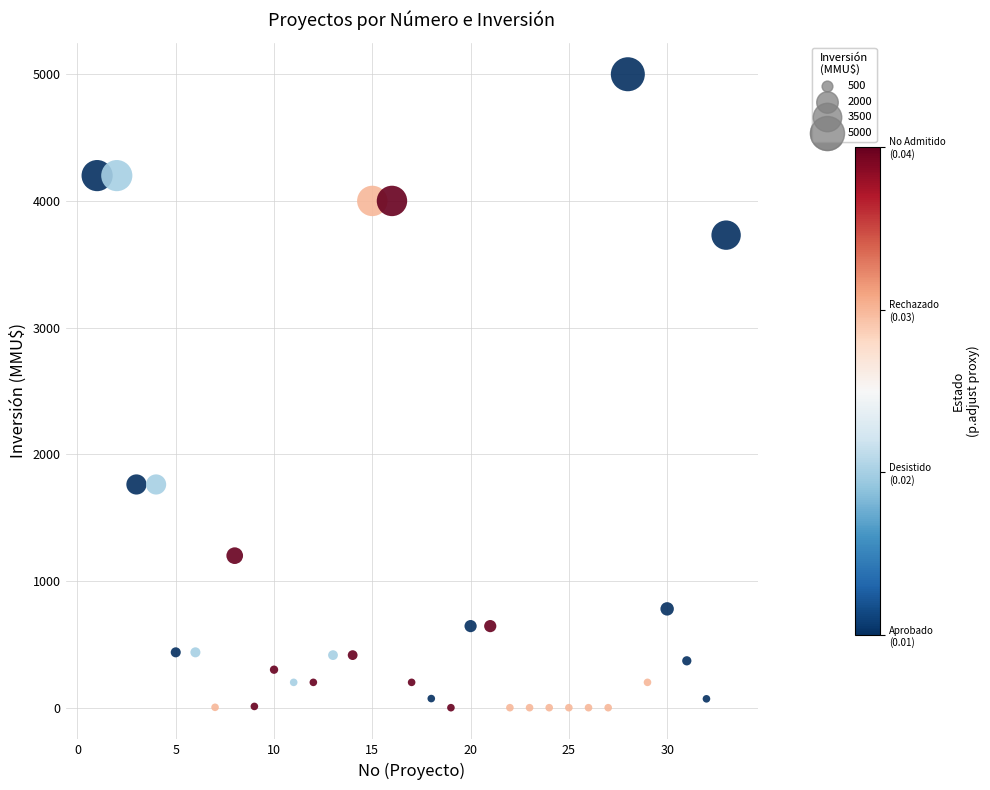

What is the range of X values (max minus min)?

32